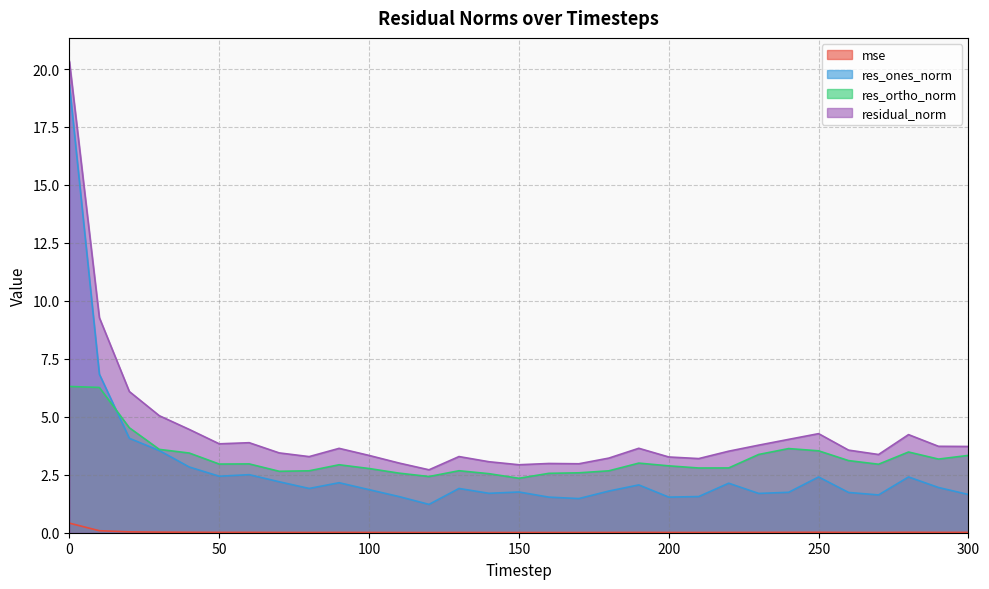

What is the sum of all residual_norm values?

135.1